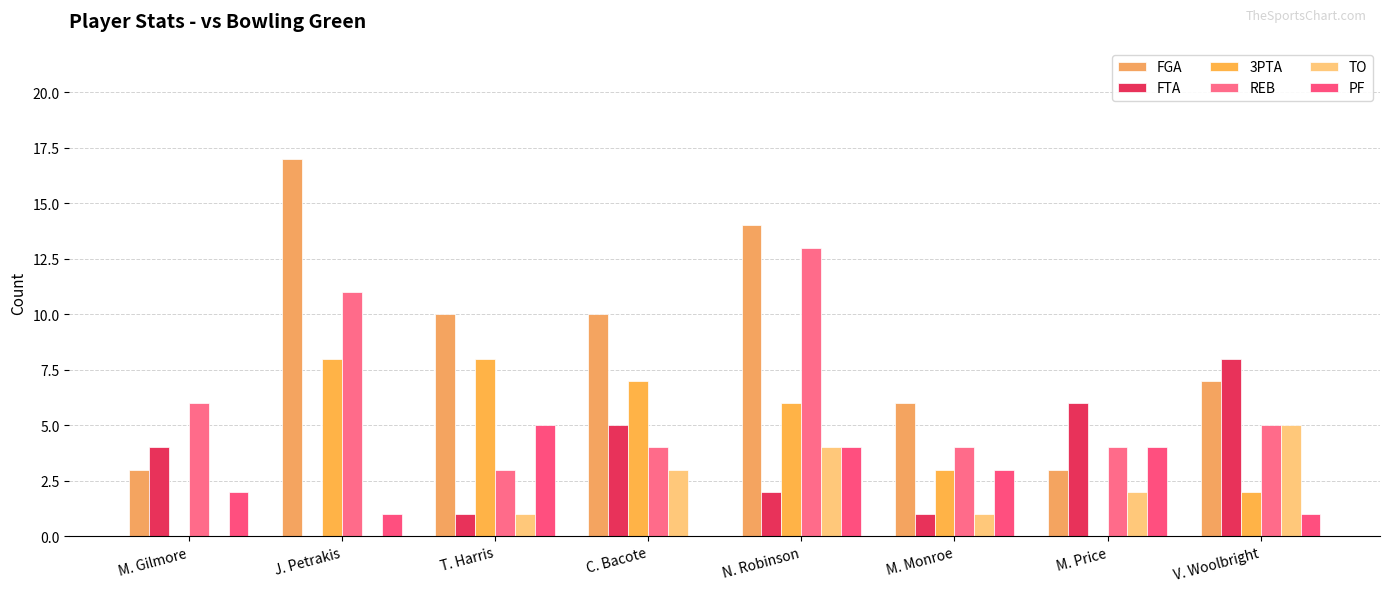

Count the number of categories in the chart.

8